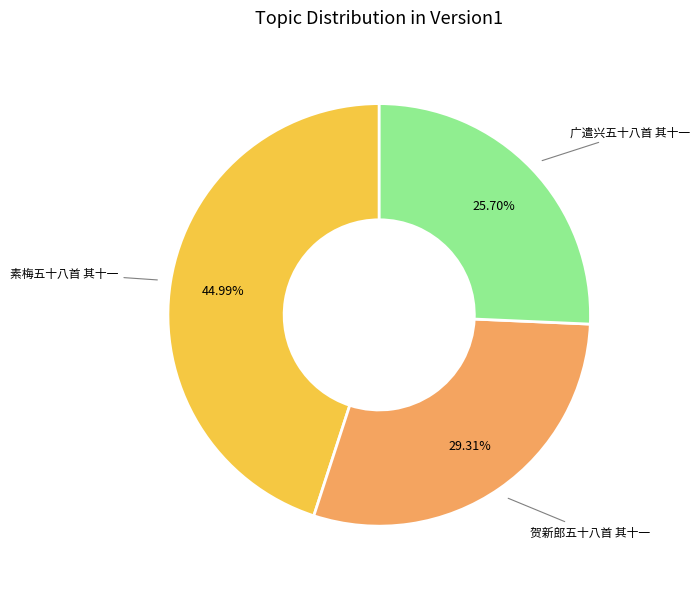

Is there any slice that represents more than half of the pie?

No